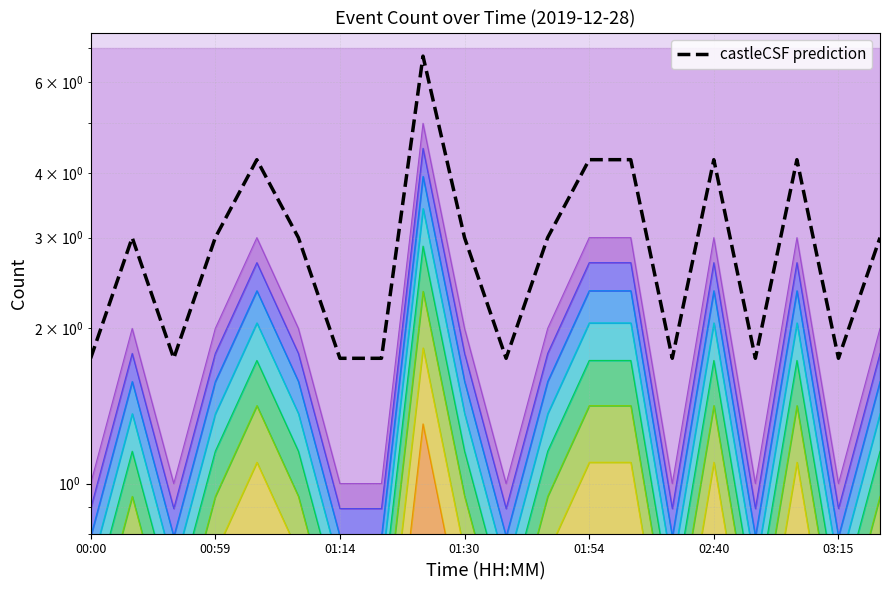

Which label corresponds to the smallest value in the chart?

00:00